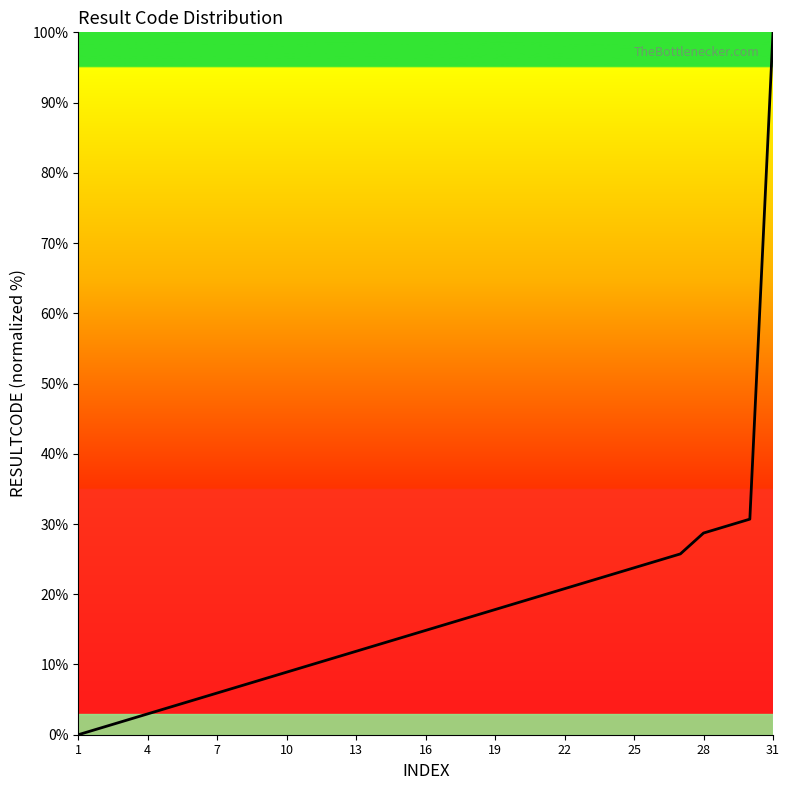

What is the maximum value shown in the chart?

100.0